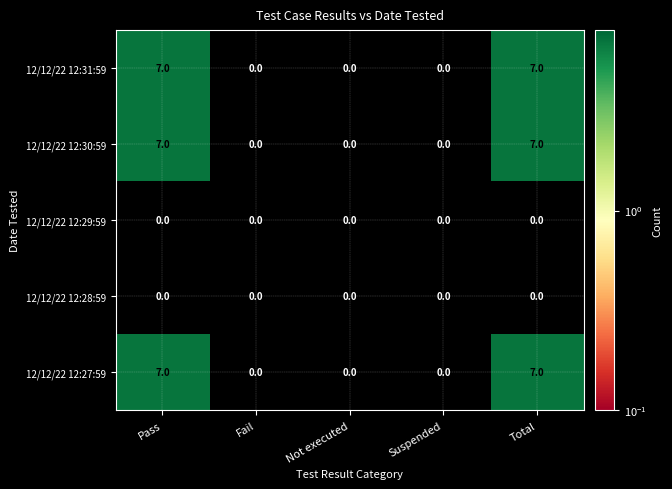

What is the difference between the second highest and minimum values in the 12/12/22 12:31:59 series?

7